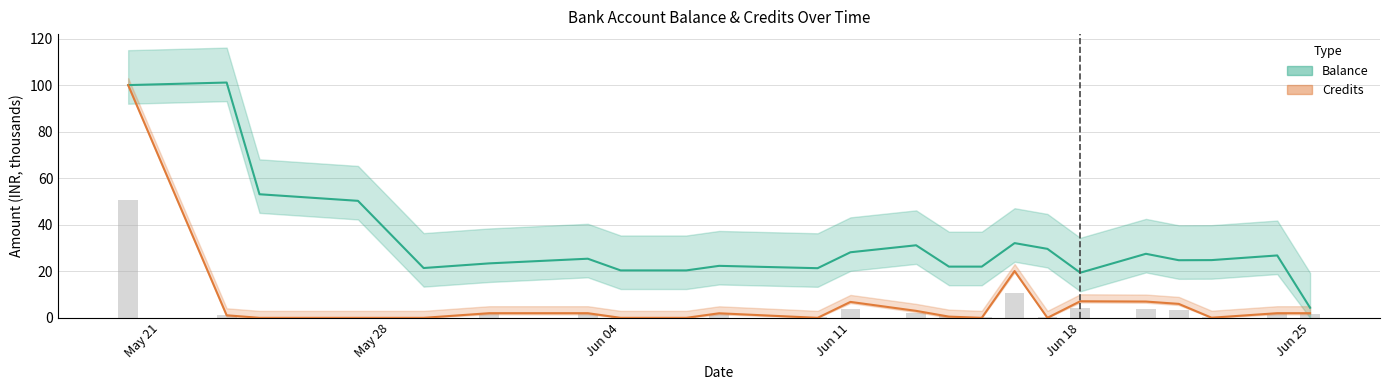

What is the difference between the highest and lowest values at Jun 25?

2.3